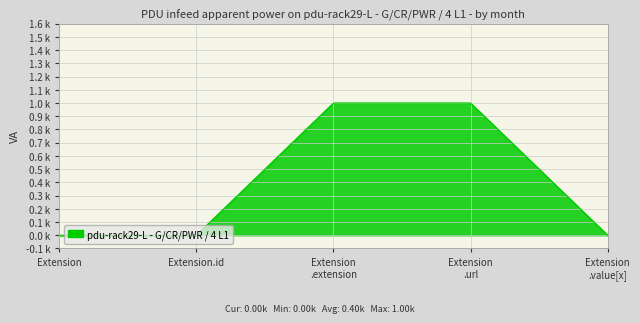

Which category has the lowest value across all series?

Extension